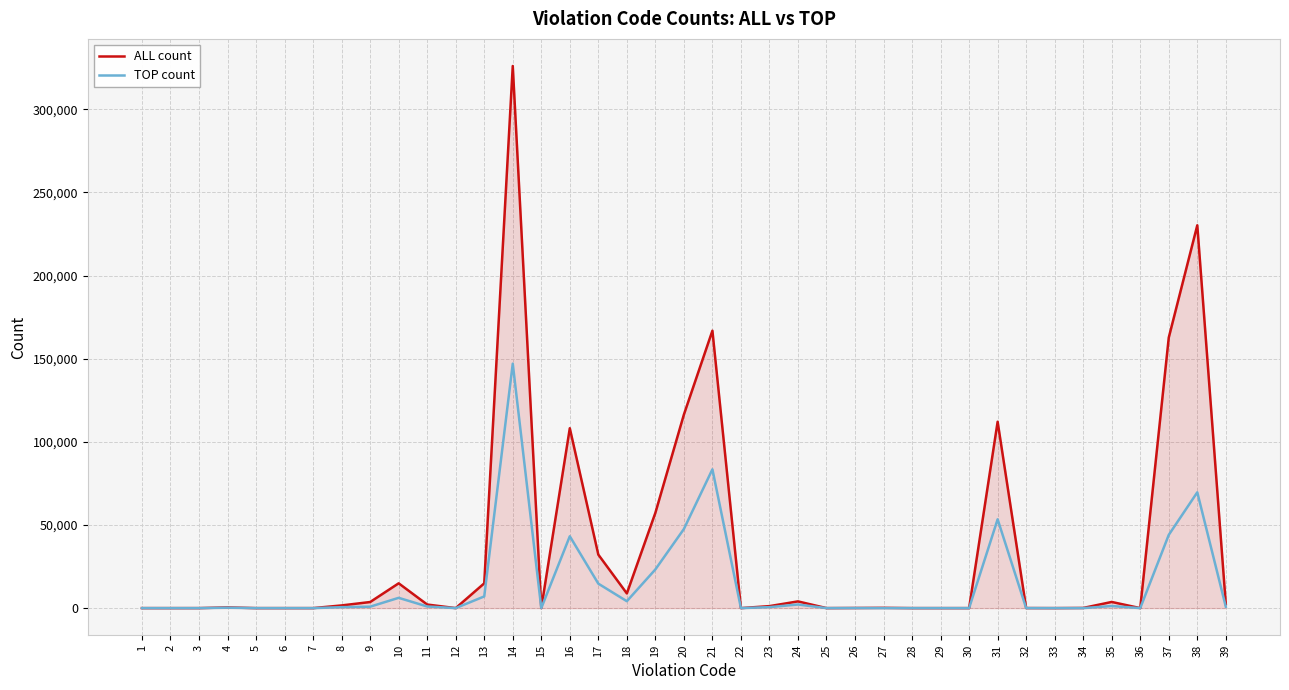

Which series has the largest total across all categories?

ALL count